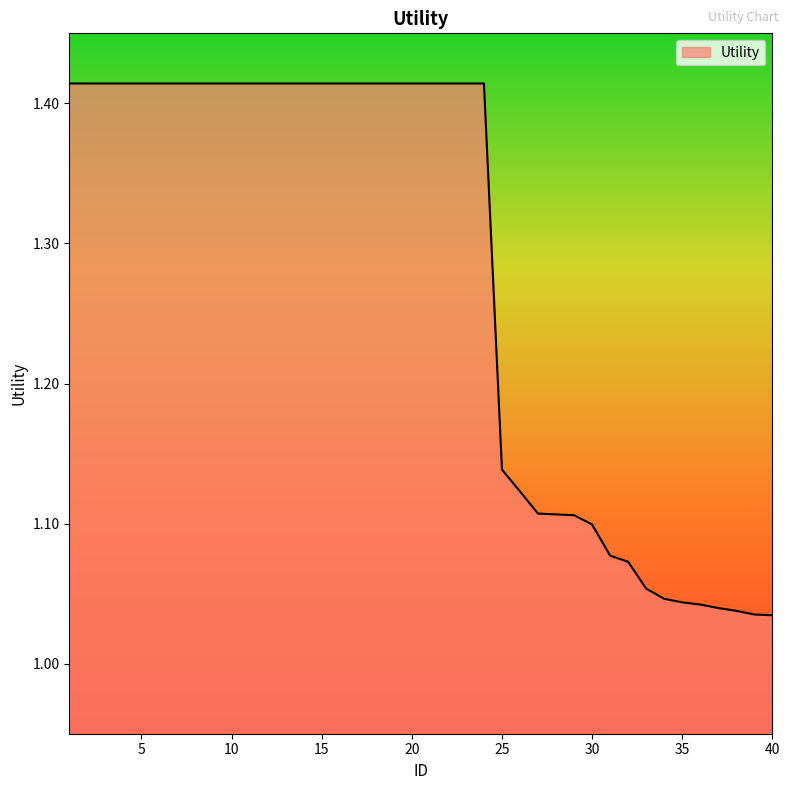

Does the chart have visible grid lines?

No